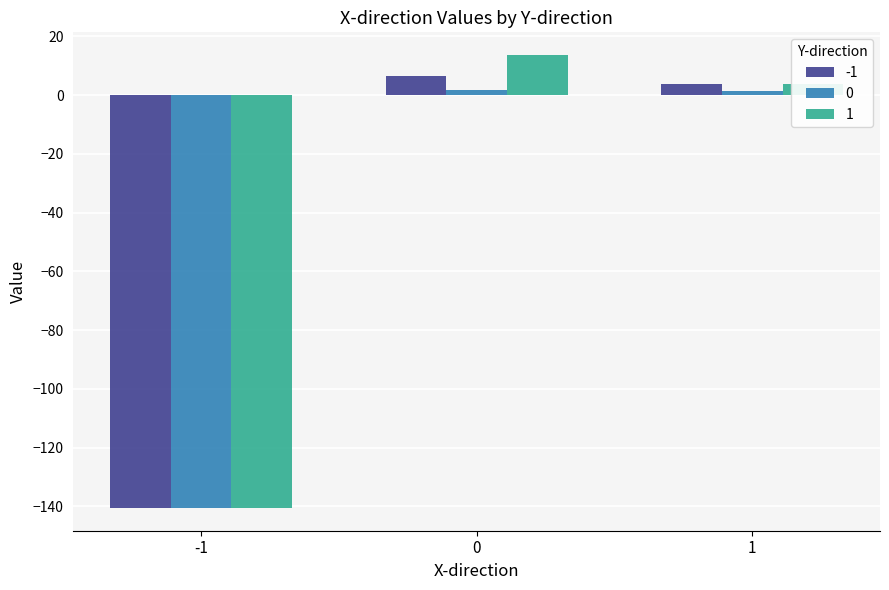

At which label does -1 reach its minimum?

-1